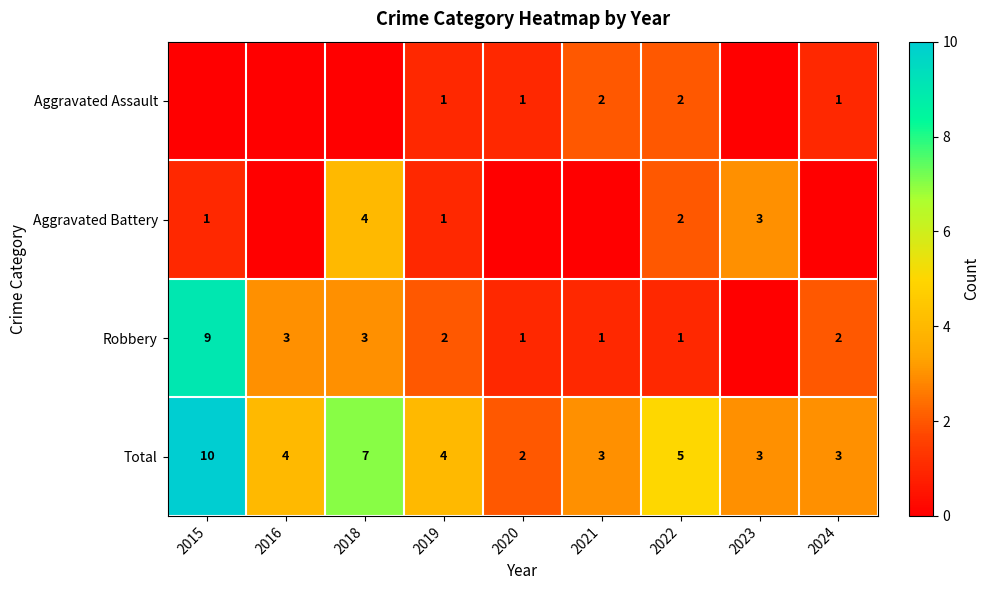

The Robbery series shows 14 at 2015. True or false?

False